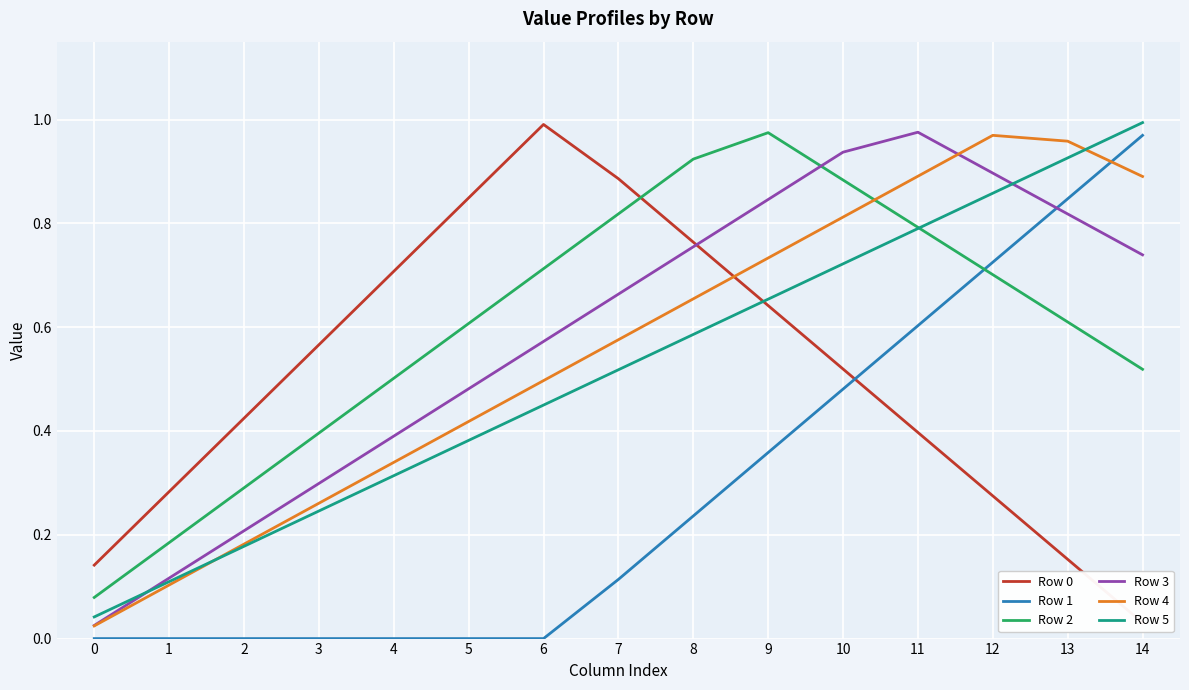

How many lines are shown in the chart?

6